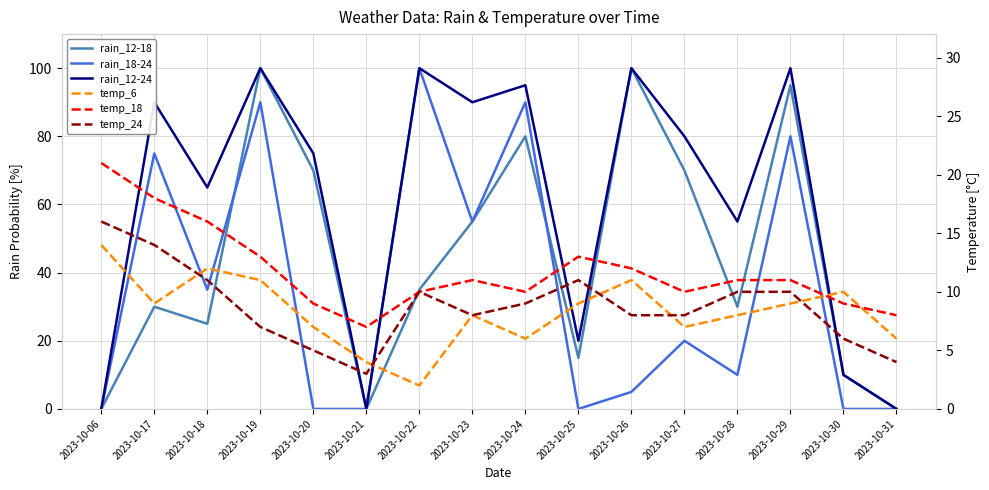

What is the difference between the maximum and second lowest values in the rain_18-24 series?

100